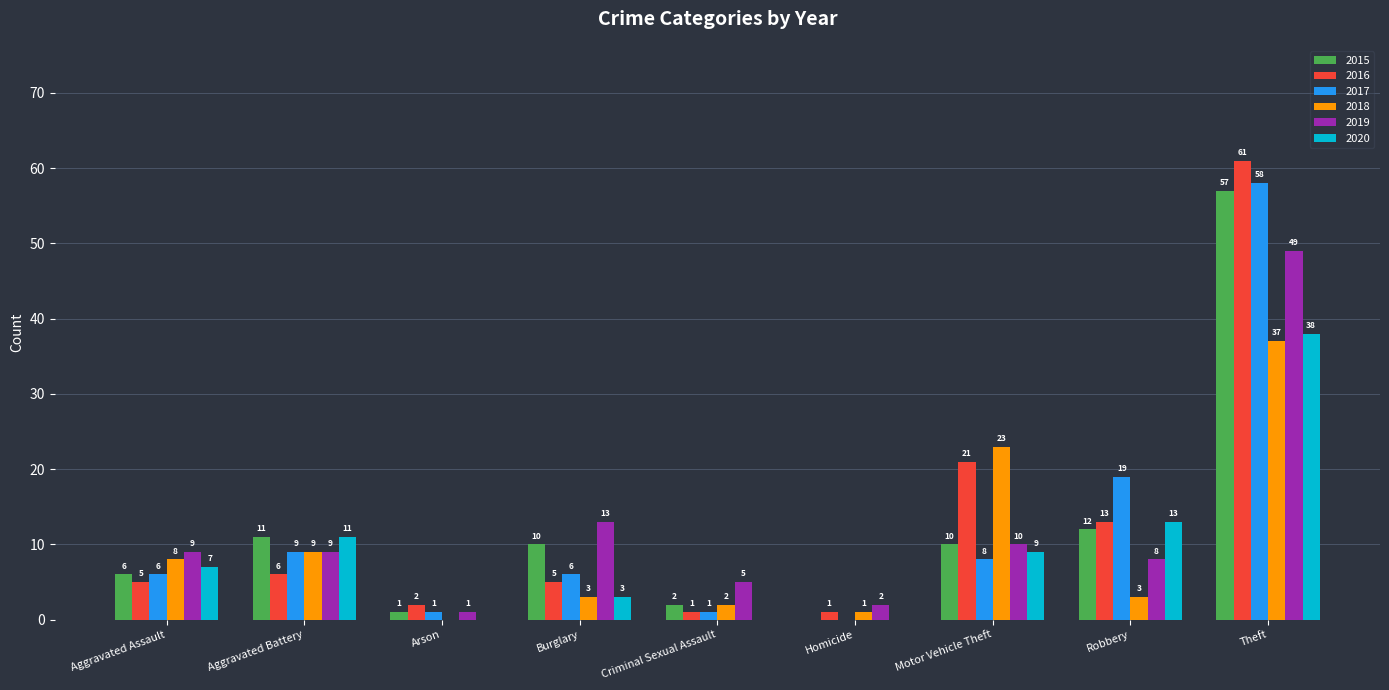

Which series has the largest range (max minus min)?

2016